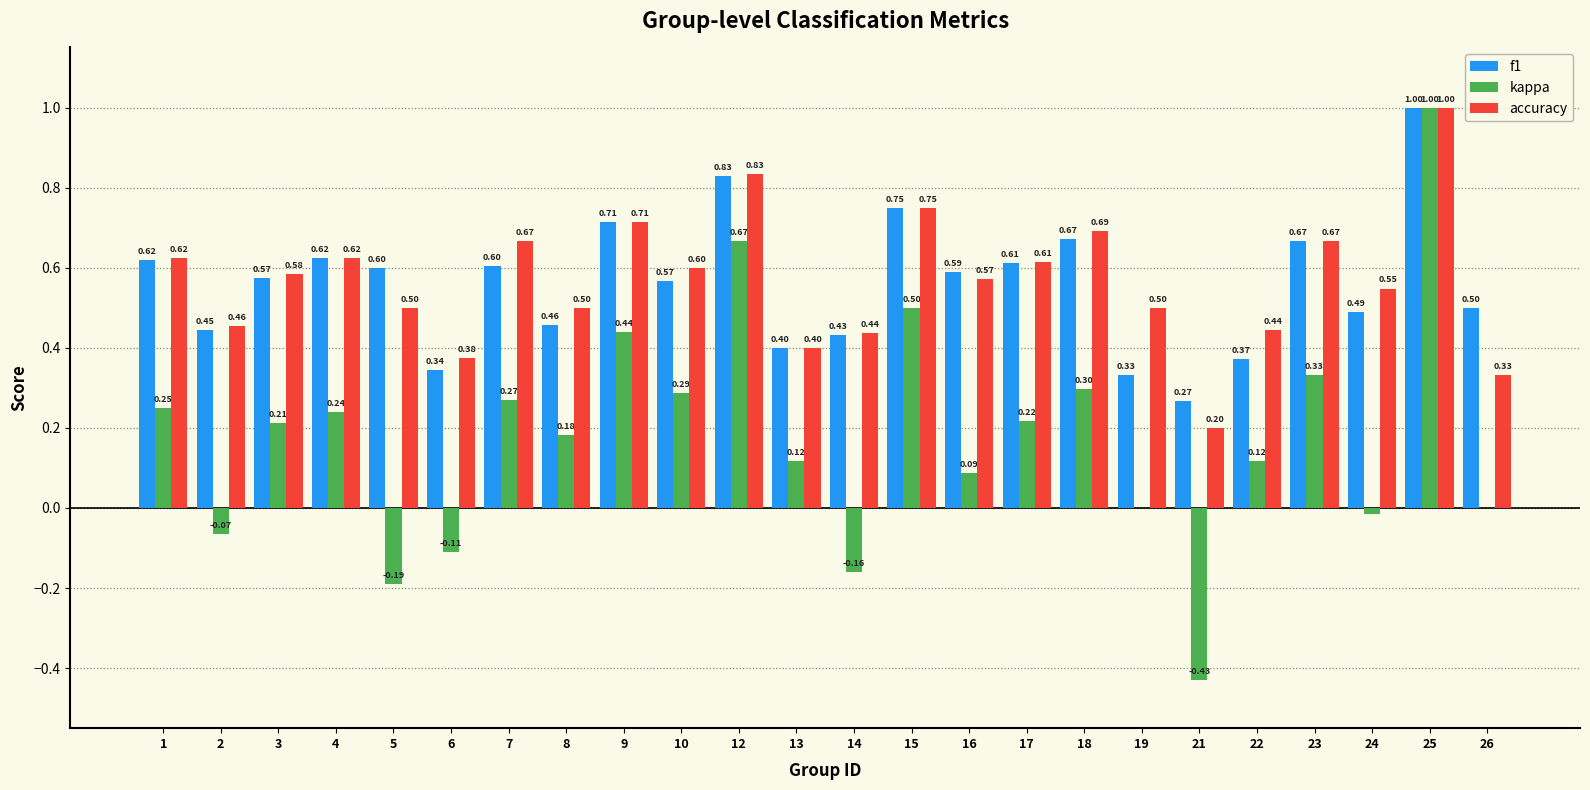

The value of kappa at 14 is -0.1. True or false?

False